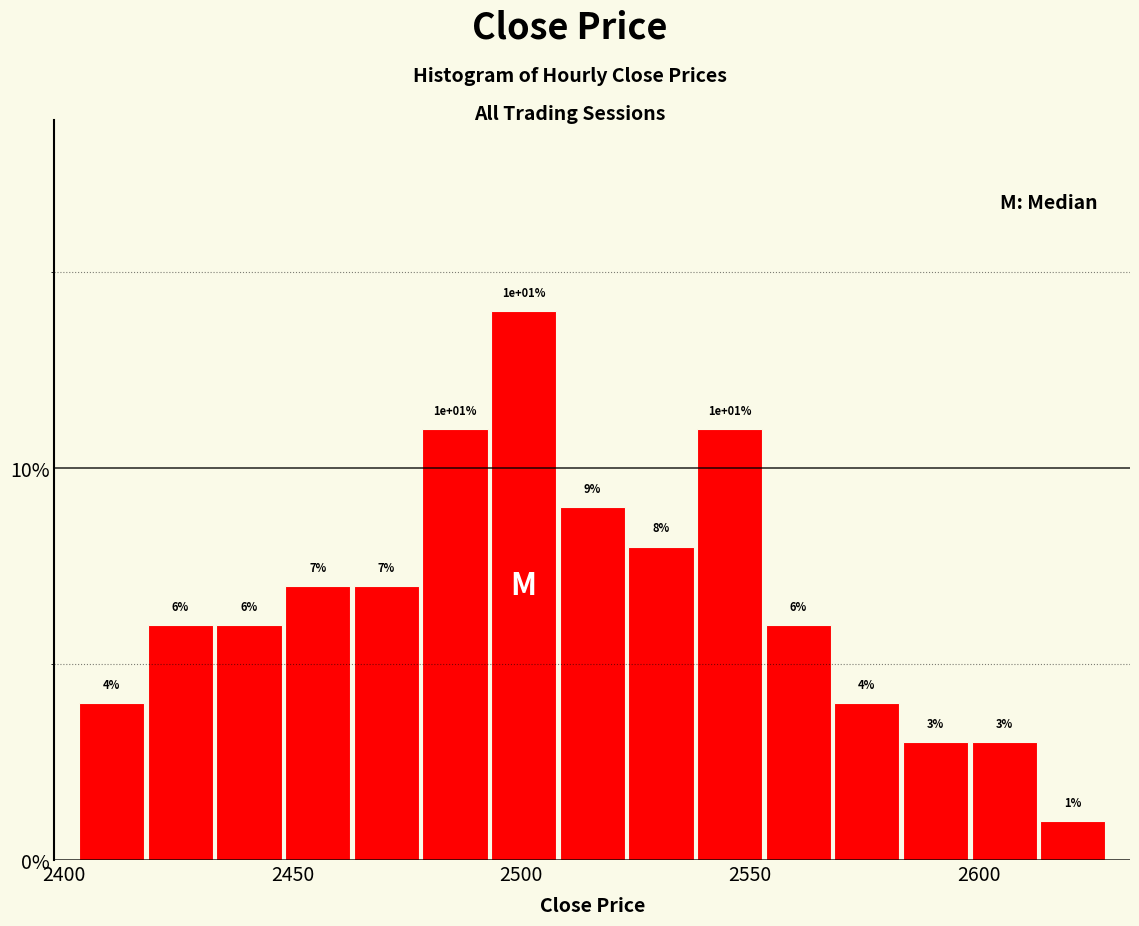

Around what value on the x-axis is the tallest bar? Give the approximate position of its centre, as read against the axis.

2500